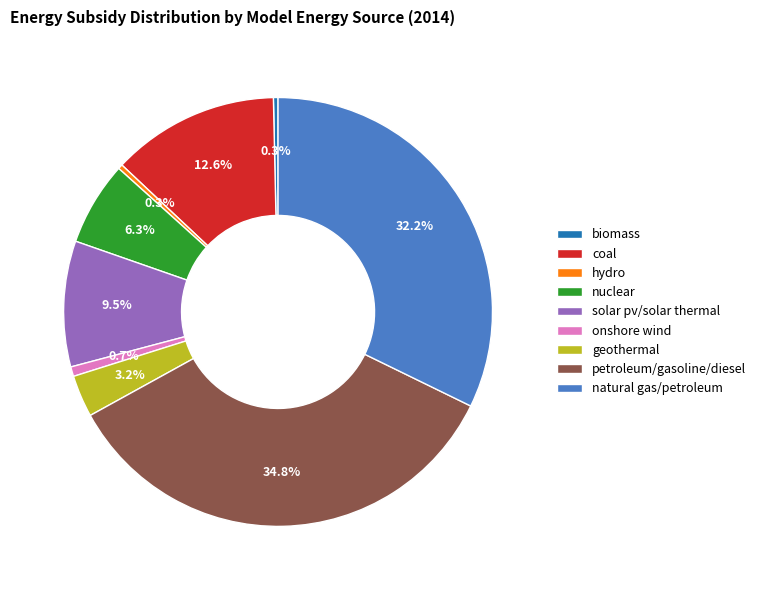

How much of the chart is everything except onshore wind?

99.3%